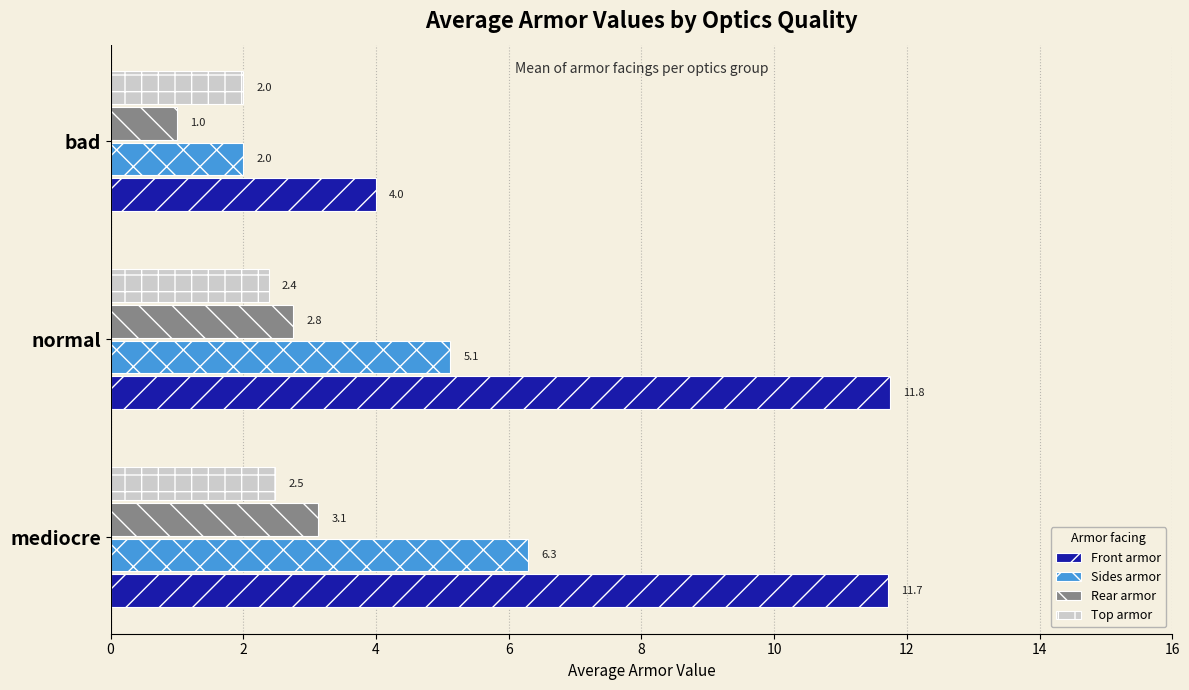

What is the sum of the Front armor values at bad and normal?

15.8